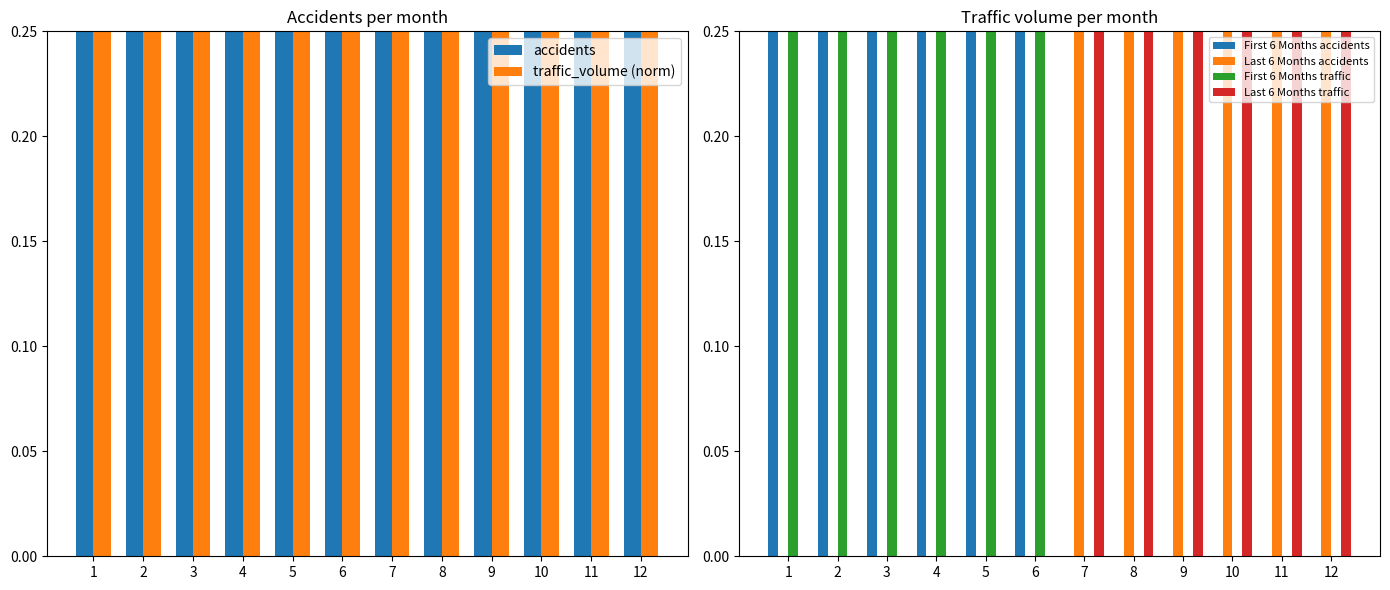

Reading left to right, what are all the values shown in this chart?

accidents: 1=0.7	2=0.5	3=0.3	4=0.4	5=0.8	6=0.6	7=0.6	8=0.4	9=0.6	10=0.3	11=1.0	12=0.6
traffic_volume (norm): 1=0.9	2=0.6	3=0.7	4=0.7	5=0.7	6=0.7	7=0.9	8=0.7	9=0.7	10=0.7	11=0.7	12=1.0
First 6 Months accidents: 1=0.7	2=0.5	3=0.3	4=0.4	5=0.8	6=0.6	7=0.0	8=0.0	9=0.0	10=0.0	11=0.0	12=0.0
Last 6 Months accidents: 1=0.0	2=0.0	3=0.0	4=0.0	5=0.0	6=0.0	7=0.6	8=0.4	9=0.6	10=0.3	11=1.0	12=0.6
First 6 Months traffic: 1=0.9	2=0.6	3=0.7	4=0.7	5=0.7	6=0.7	7=0.0	8=0.0	9=0.0	10=0.0	11=0.0	12=0.0
Last 6 Months traffic: 1=0.0	2=0.0	3=0.0	4=0.0	5=0.0	6=0.0	7=0.9	8=0.7	9=0.7	10=0.7	11=0.7	12=1.0